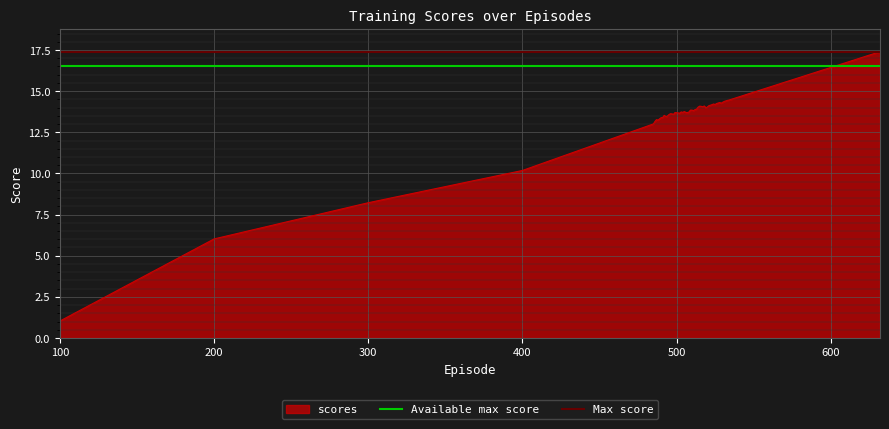

Which category has the lowest value in the scores series?

100